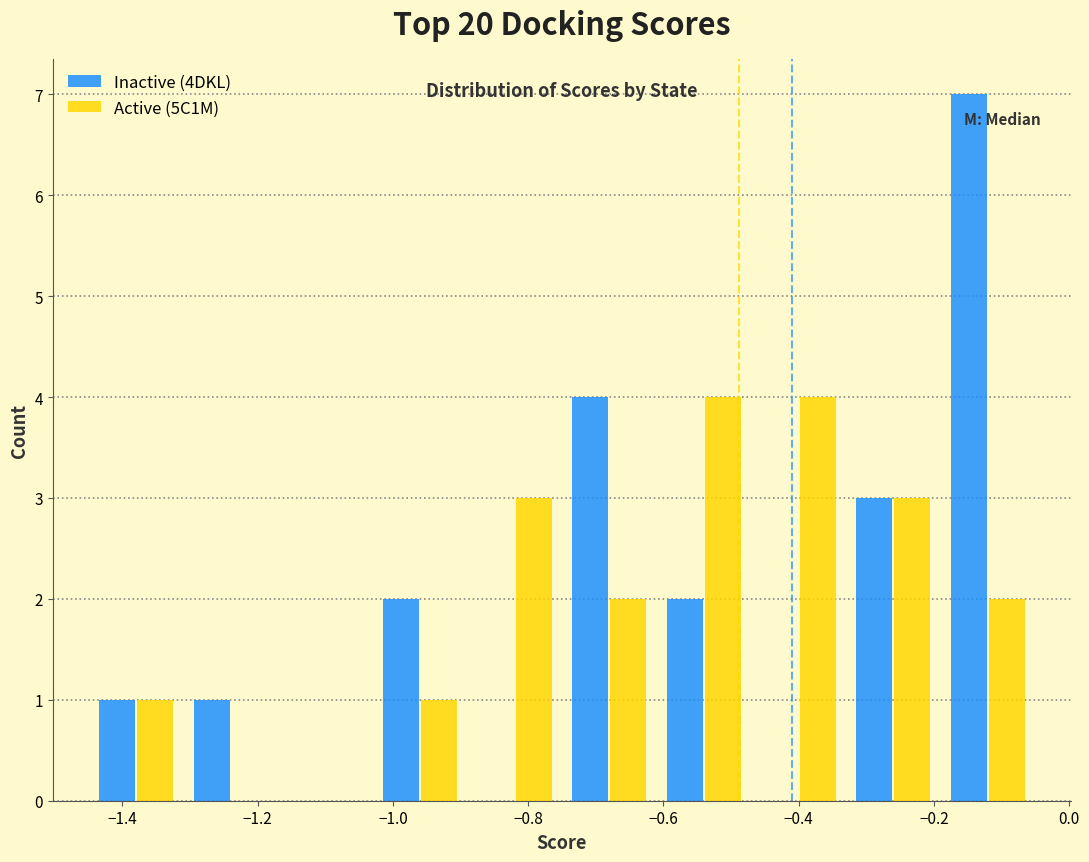

What is the height of the Inactive (4DKL) bar covering -1.45 to -1.31 on the x-axis? Neither the bar edges nor the heights are printed on the chart, so give them approximately, as read against the axes.

1